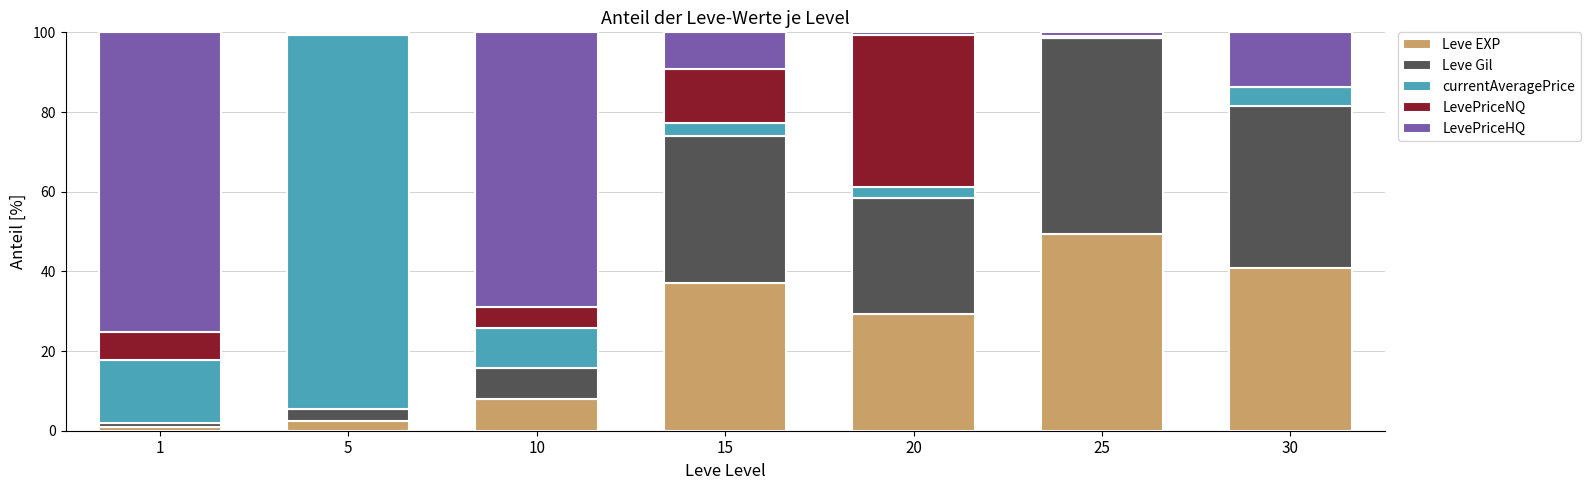

What is the sum of all Leve EXP values?

167.7